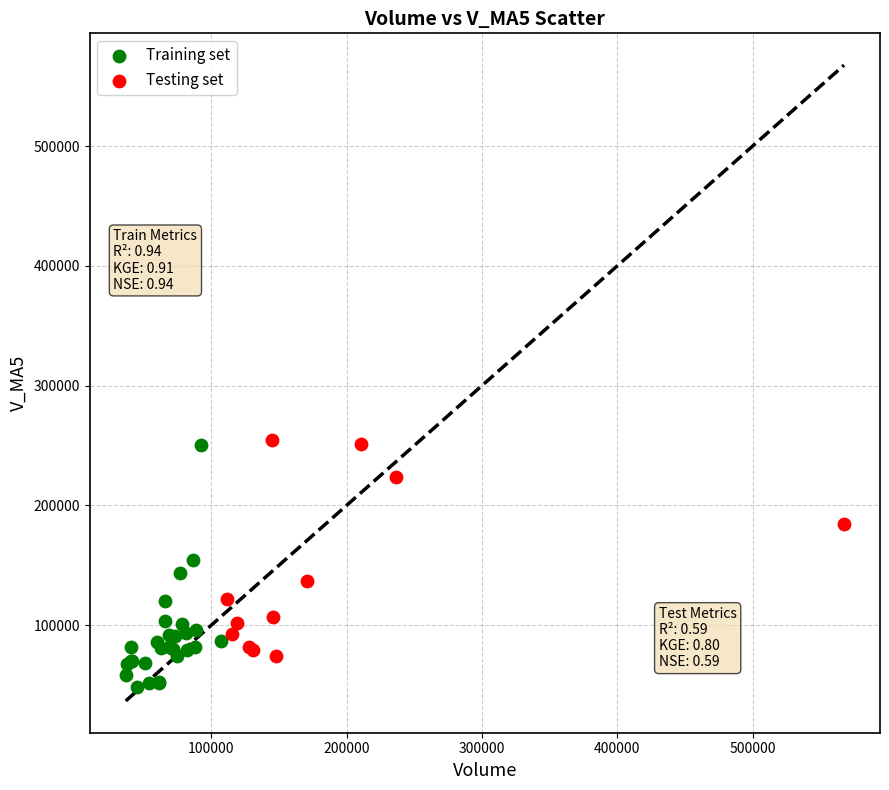

Which series reaches the minimum Y coordinate?

Training set